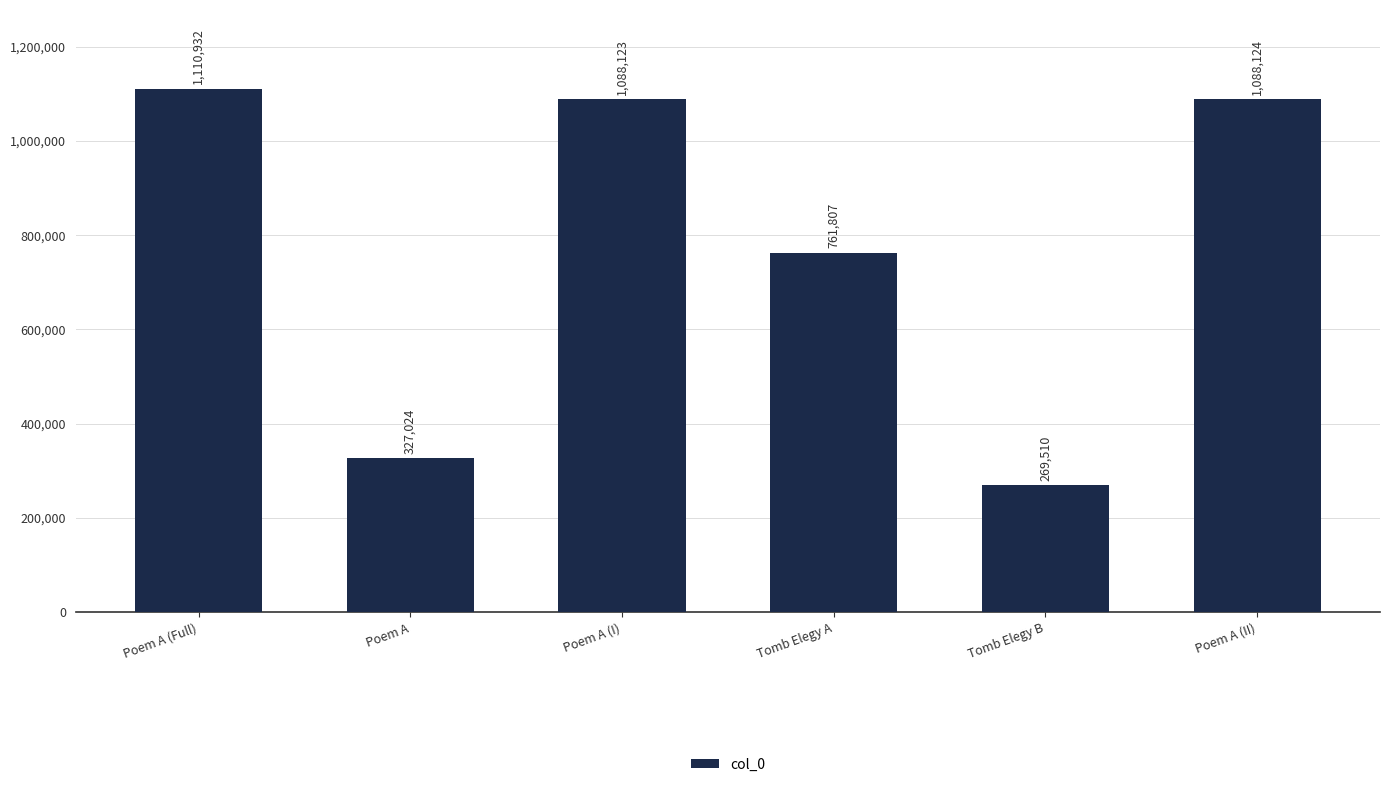

List the labels in order of value, smallest first.

Tomb Elegy B, Poem A, Tomb Elegy A, Poem A (I), Poem A (II), Poem A (Full)